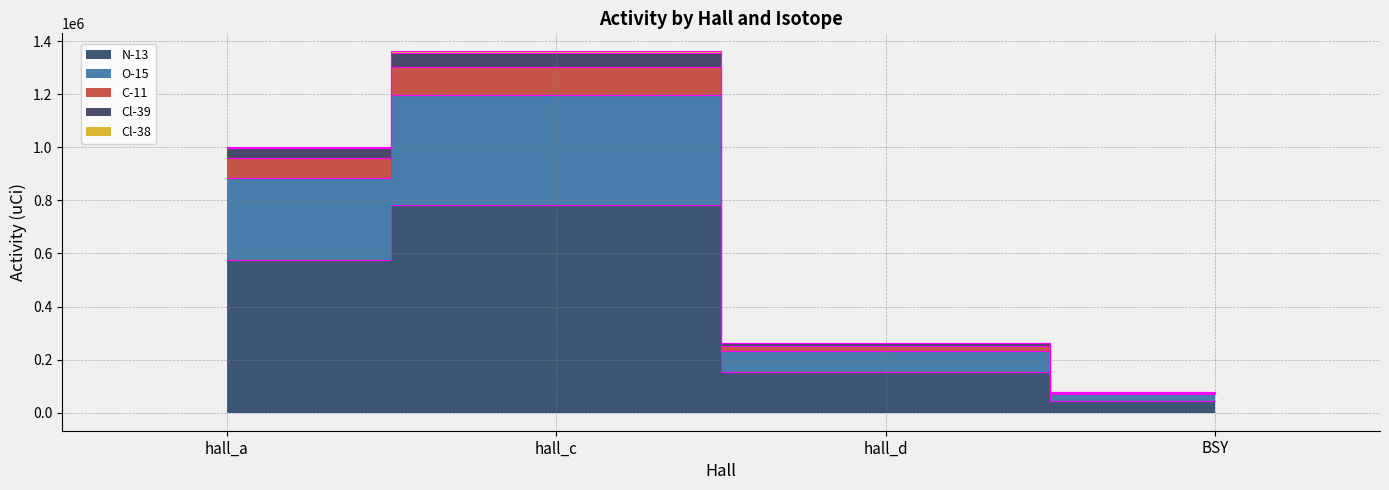

True or false: O-15 and Cl-38 cross at least once.

False